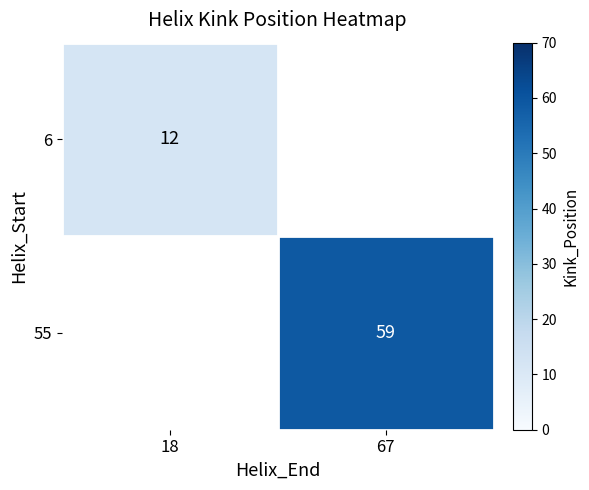

How many categories are shown in the chart?

2